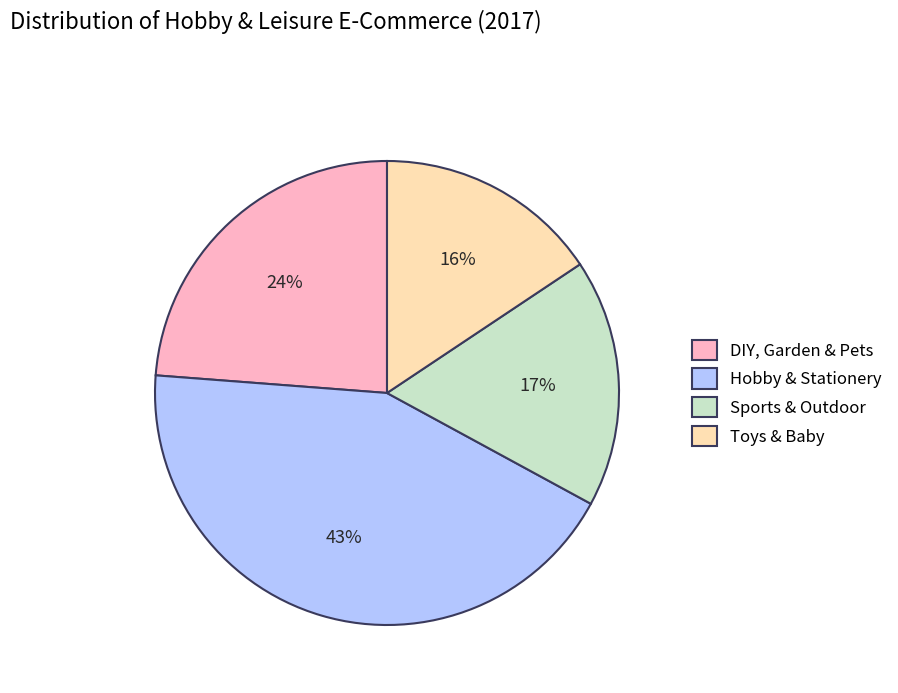

To the nearest percent, what is the average slice percentage?

25%